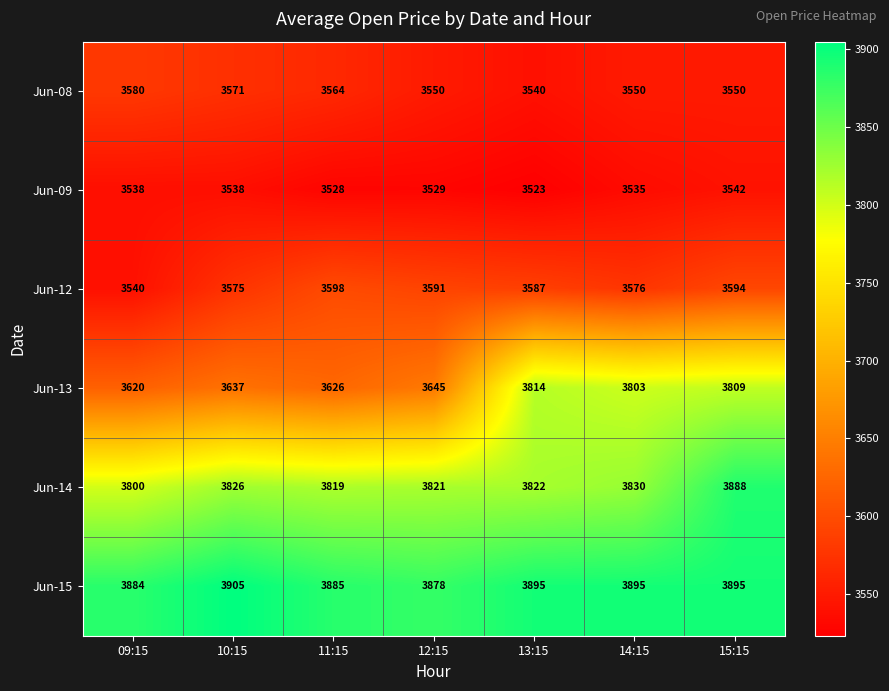

What is the greatest value displayed?

3905